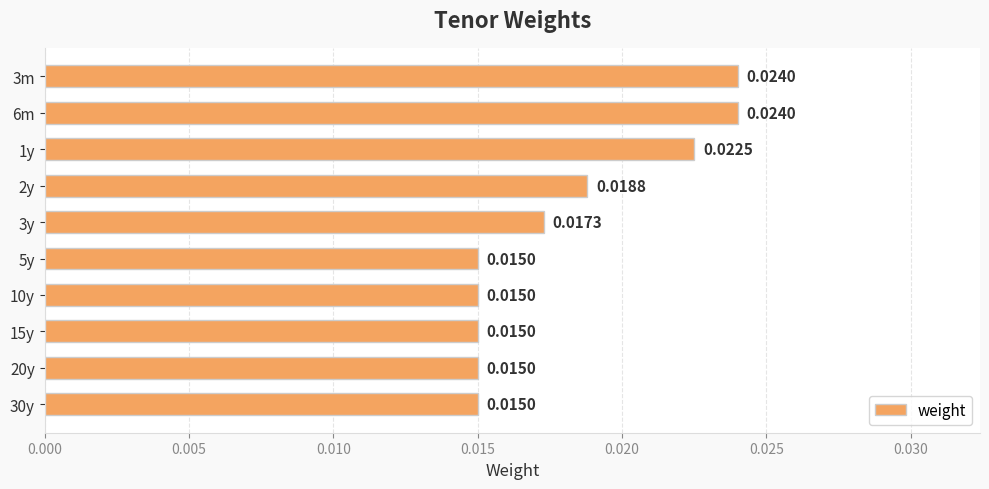

Are the bars horizontal?

Yes